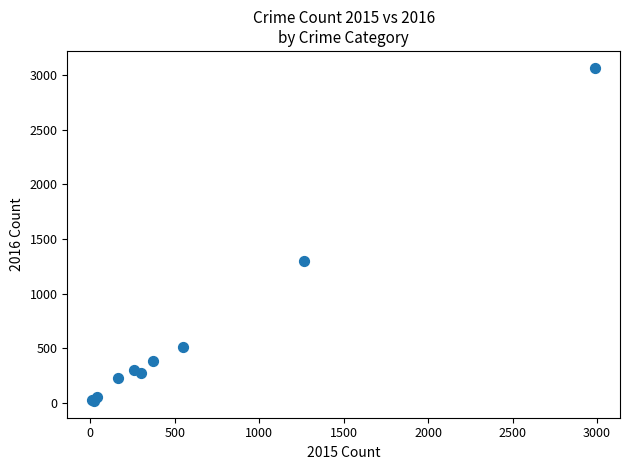

What Y value in the scatter plot is closest to 1542?

1297